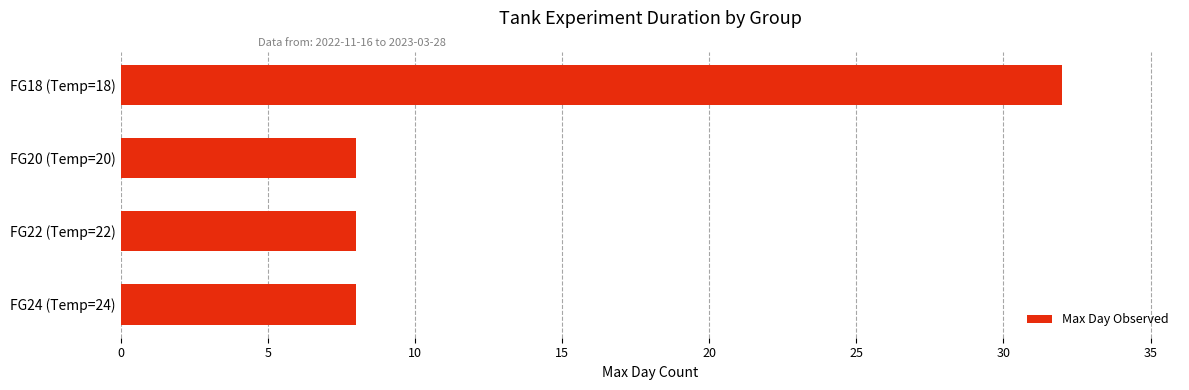

How many values are between 8 and 32?

4